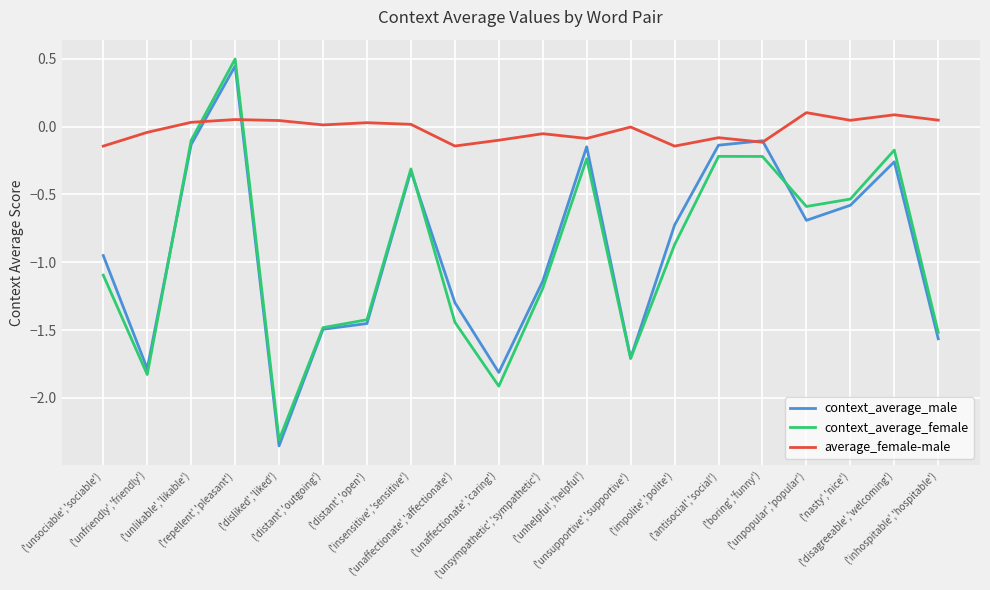

Which series has the widest spread of values?

context_average_female